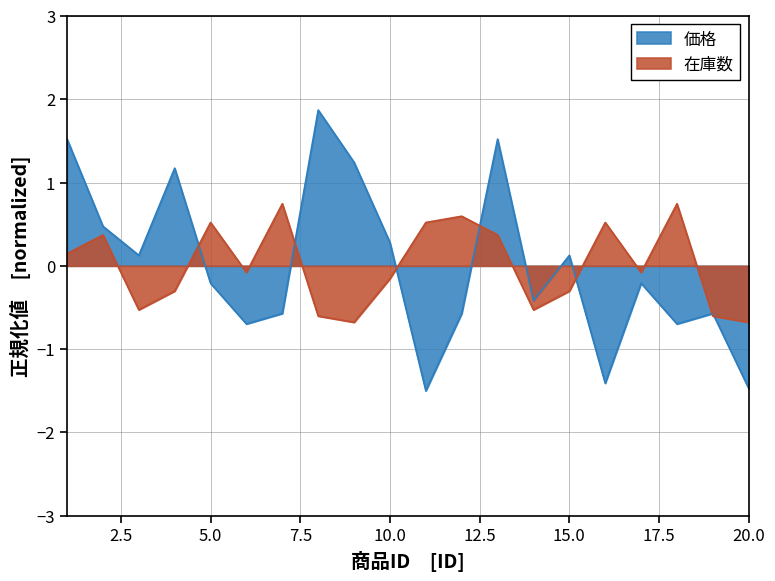

Reading right to left, what are all the values shown in this chart?

価格: -1.5	-0.6	-0.7	-0.2	-1.4	0.1	-0.4	1.5	-0.6	-1.5	0.3	1.2	1.9	-0.6	-0.7	-0.2	1.2	0.1	0.5	1.5
在庫数: -0.7	-0.6	0.7	-0.1	0.5	-0.3	-0.5	0.4	0.6	0.5	-0.2	-0.7	-0.6	0.7	-0.1	0.5	-0.3	-0.5	0.4	0.1